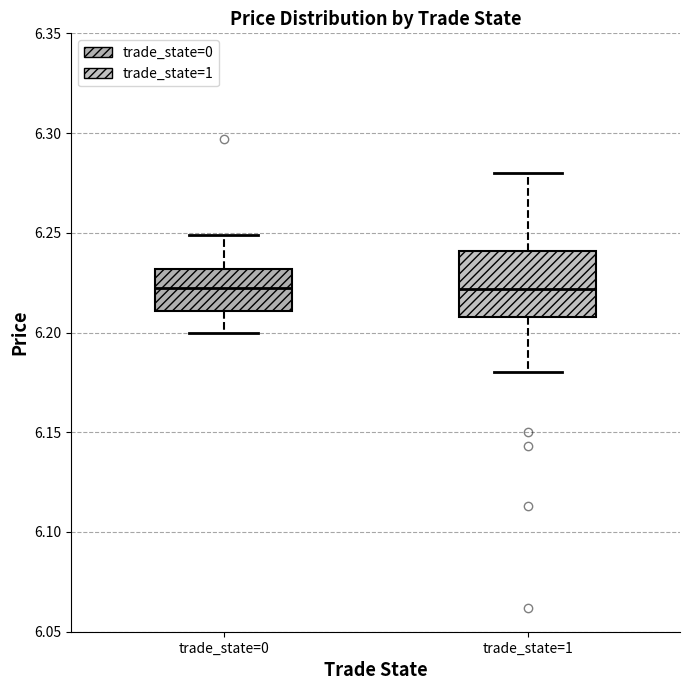

Where is the lower edge of the box for trade_state=0 on the y-axis? The values are not printed on the chart, so give them approximately, as read against the axis.

6.210